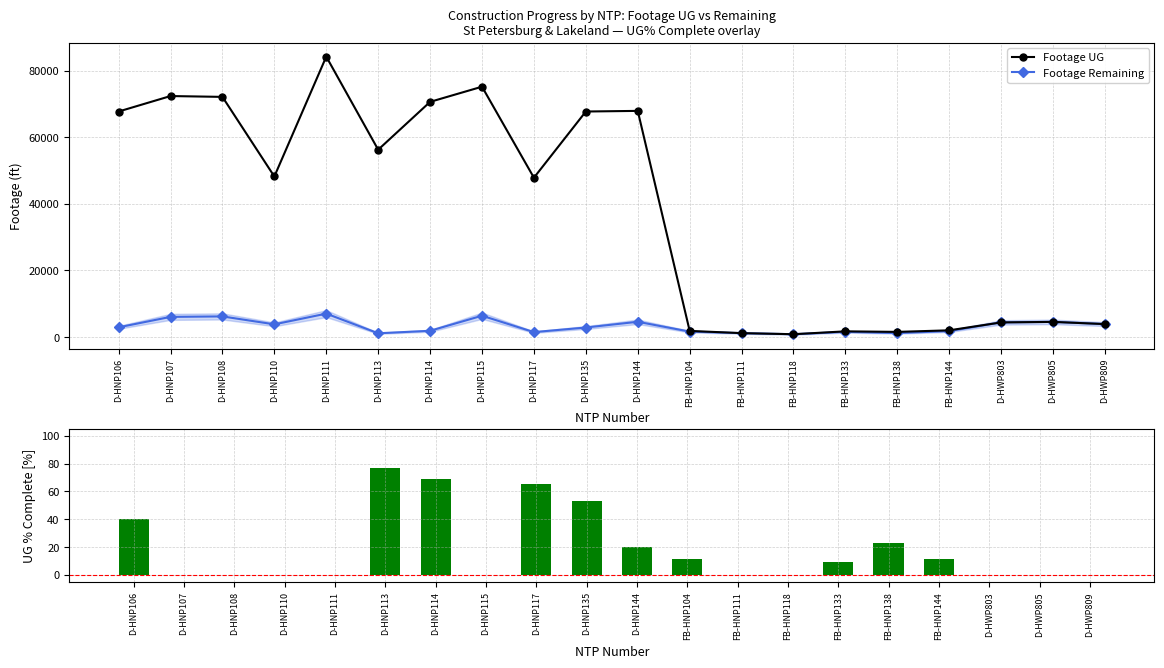

List the labels in order of Footage Remaining value, smallest first.

FB-HNP118, D-HNP113, FB-HNP111, FB-HNP138, D-HNP117, FB-HNP133, FB-HNP104, FB-HNP144, D-HNP114, D-HNP135, D-HNP106, D-HNP110, D-HWP809, D-HWP803, D-HWP805, D-HNP144, D-HNP107, D-HNP108, D-HNP115, D-HNP111